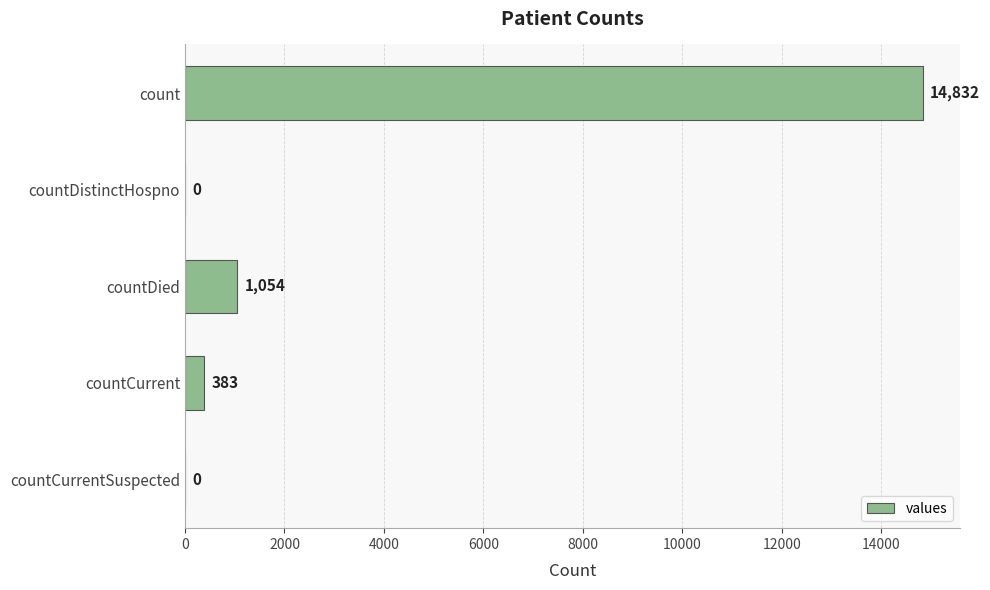

Reading top to bottom, extract all data points from this chart.

count=14832	countDistinctHospno=0	countDied=1054	countCurrent=383	countCurrentSuspected=0